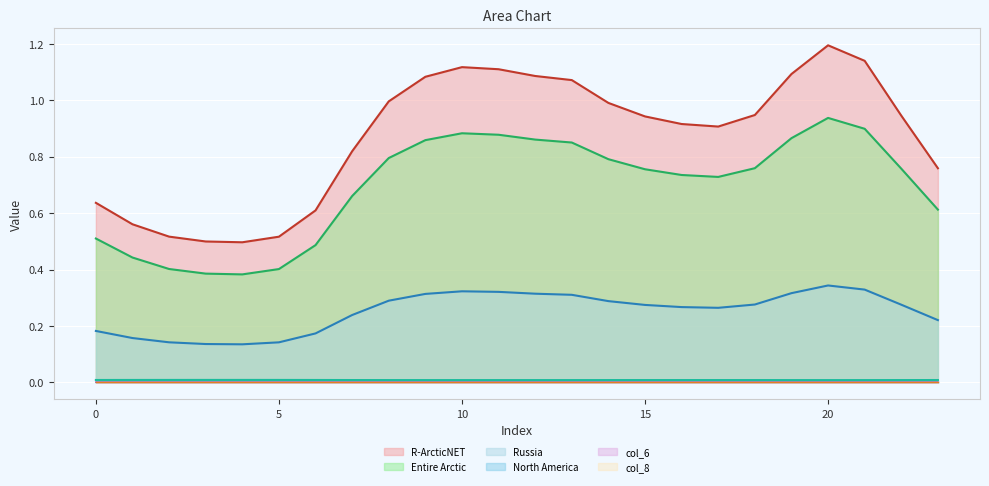

True or false: col_4 and col_6 cross at least once.

False